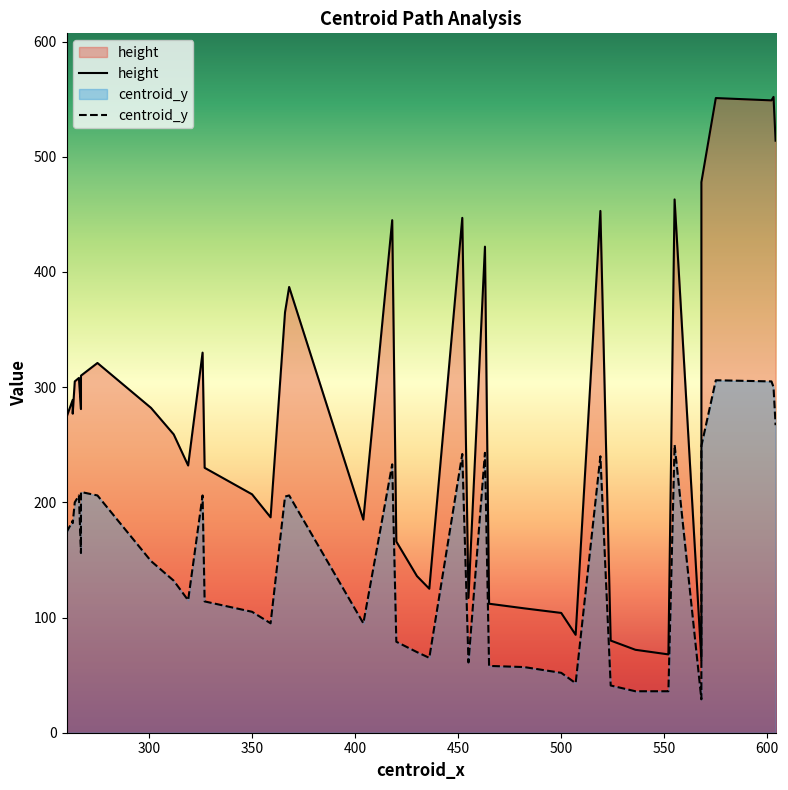

True or false: height and centroid_y intersect in this chart.

False